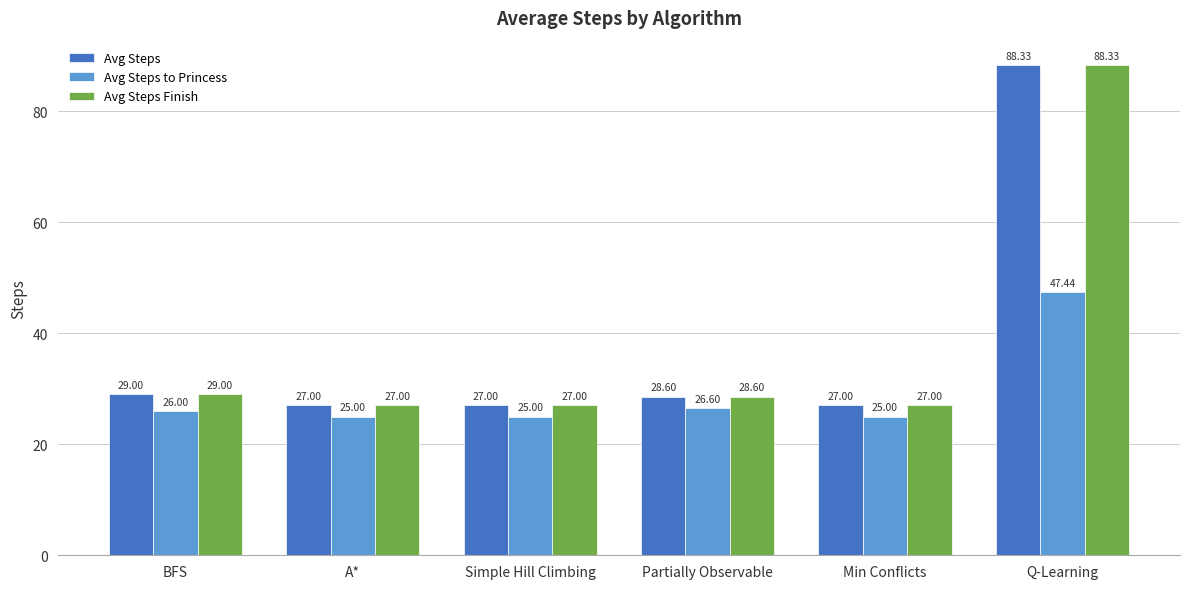

What is the sum of the Avg Steps Finish values at Q-Learning and BFS?

117.3